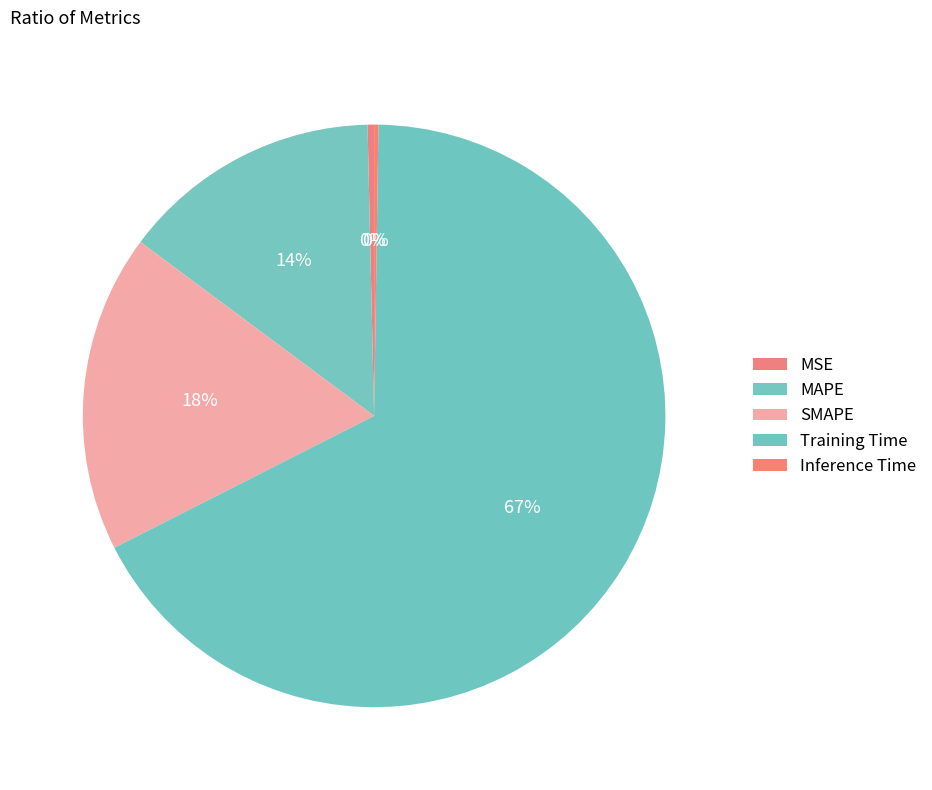

What is the change in value from MSE to SMAPE?

+0.4